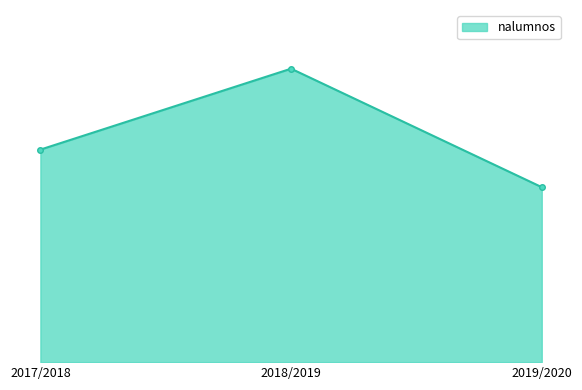

What is the greatest value displayed?

87499